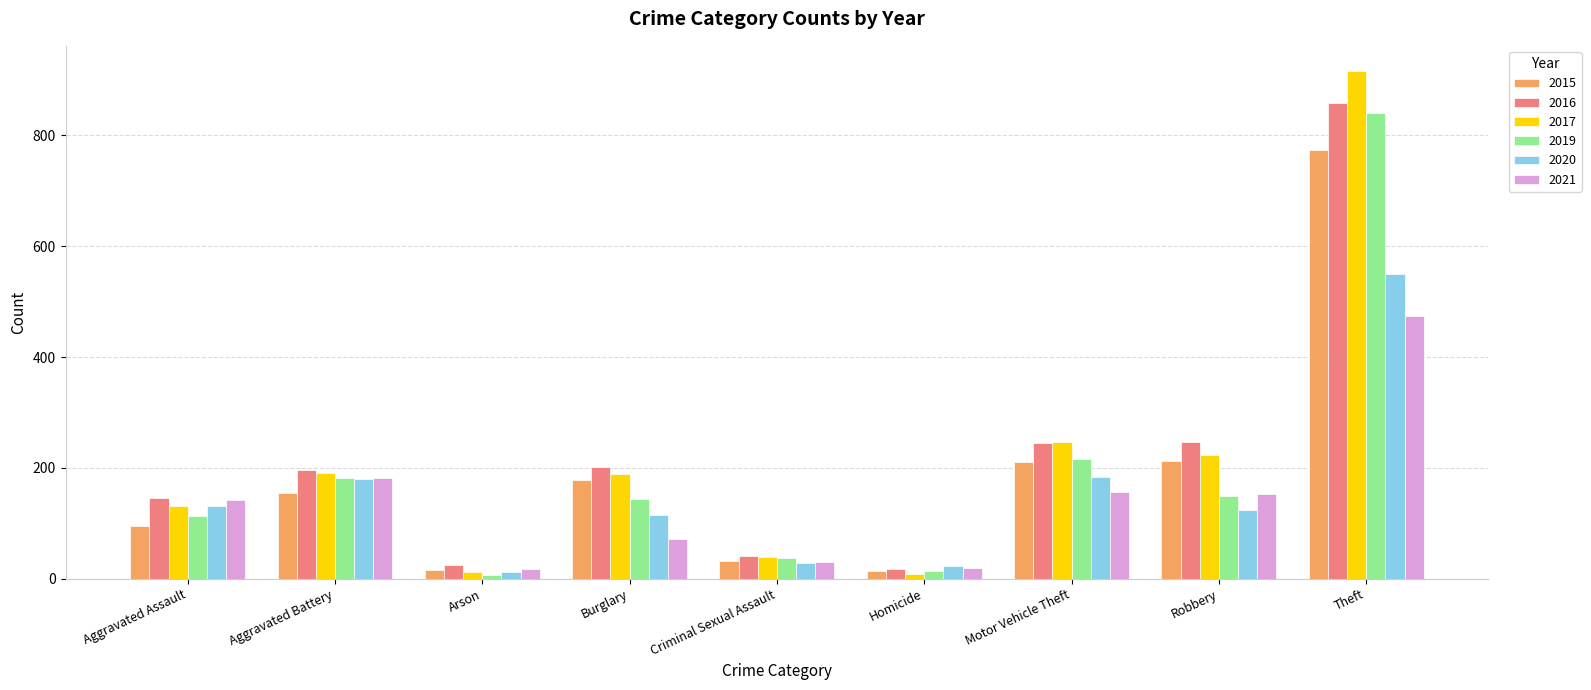

True or false: 2019 has a value of 45 at Burglary.

False